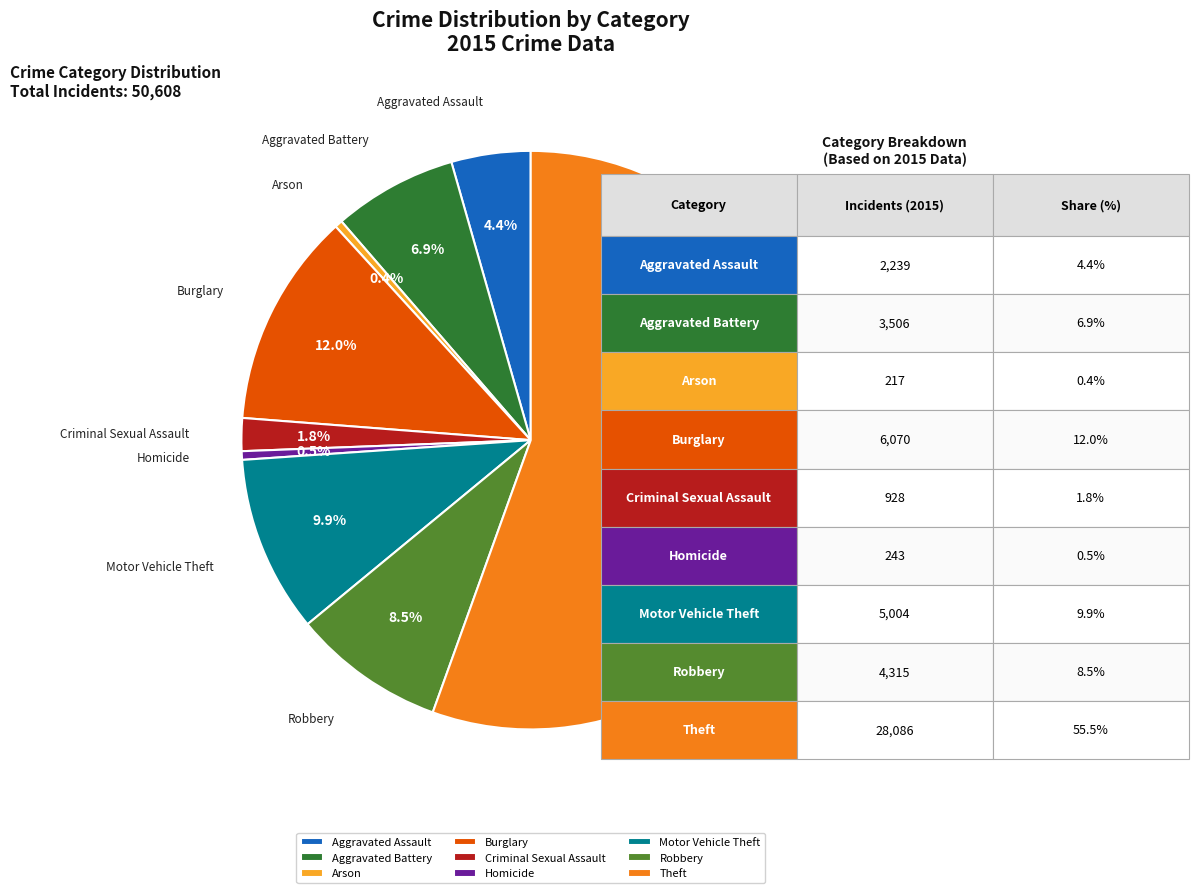

Approximately how many times larger is the value at Motor Vehicle Theft compared to Arson?

23.1